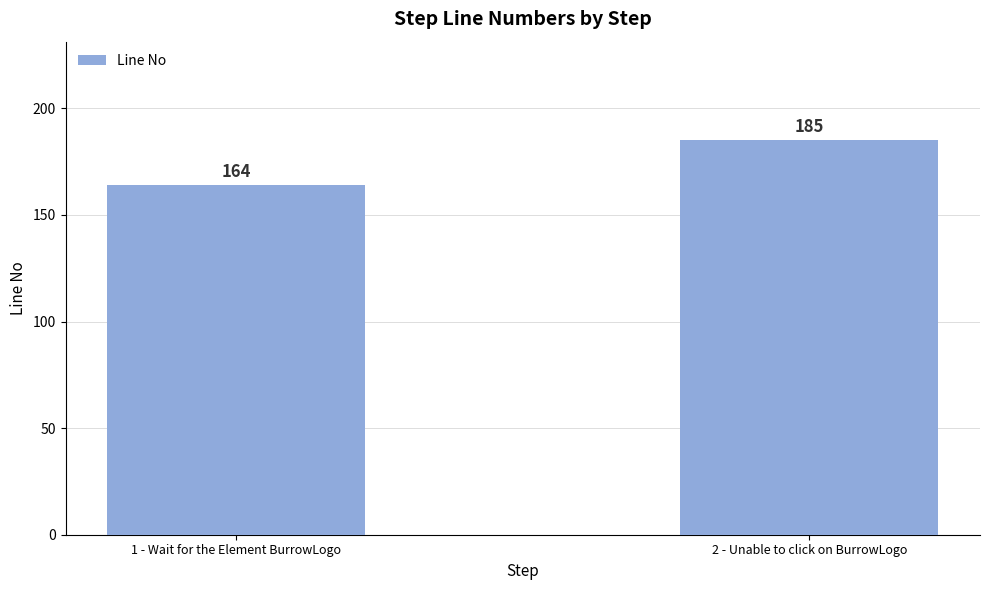

What is the sum of all values?

349